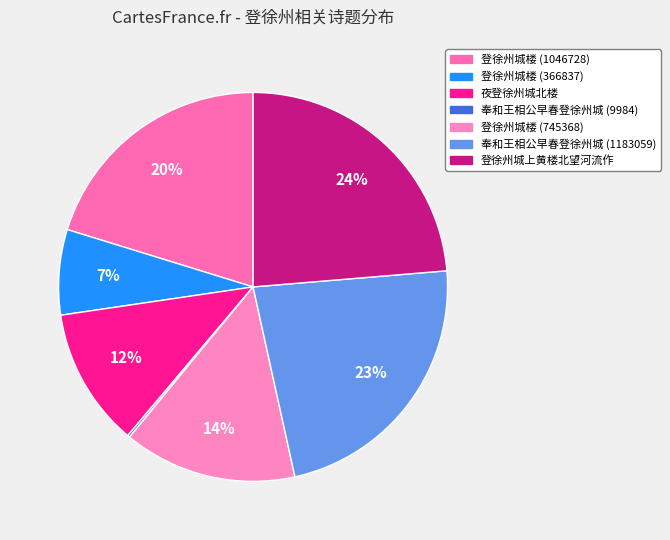

Is it true that 登徐州城楼 (1046728) is 20% of the pie?

True